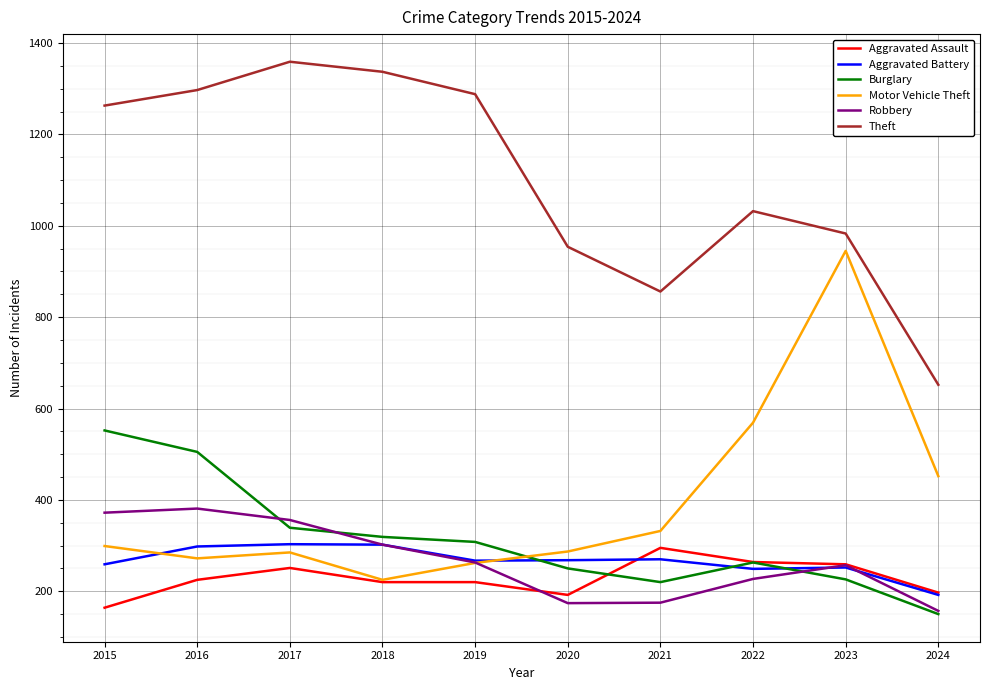

What is the smallest value displayed?

150